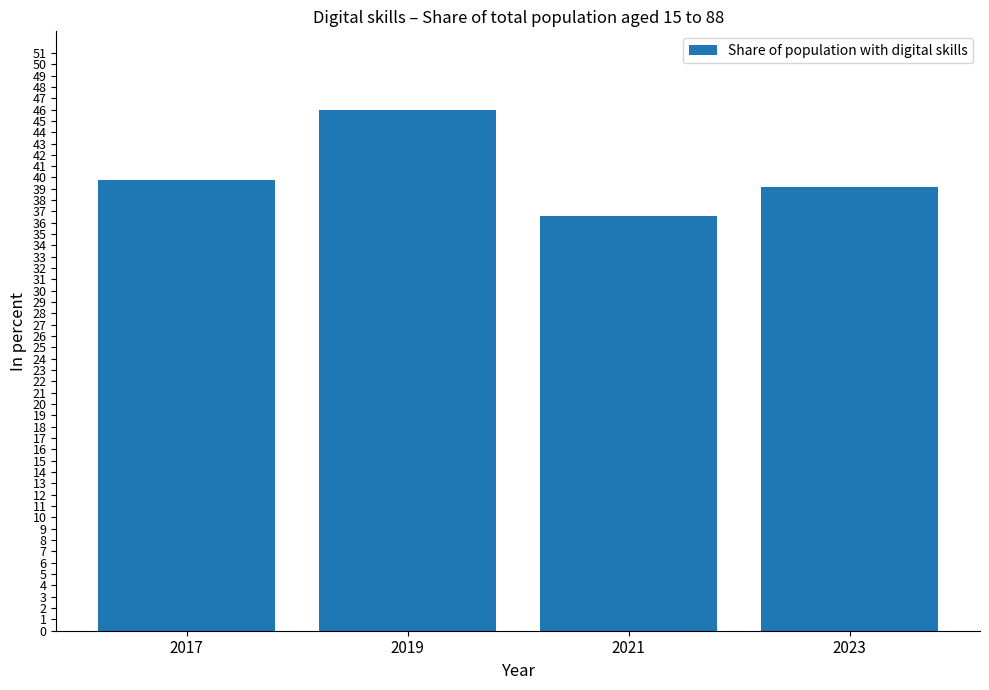

At which category does the chart reach its peak across all series?

2019